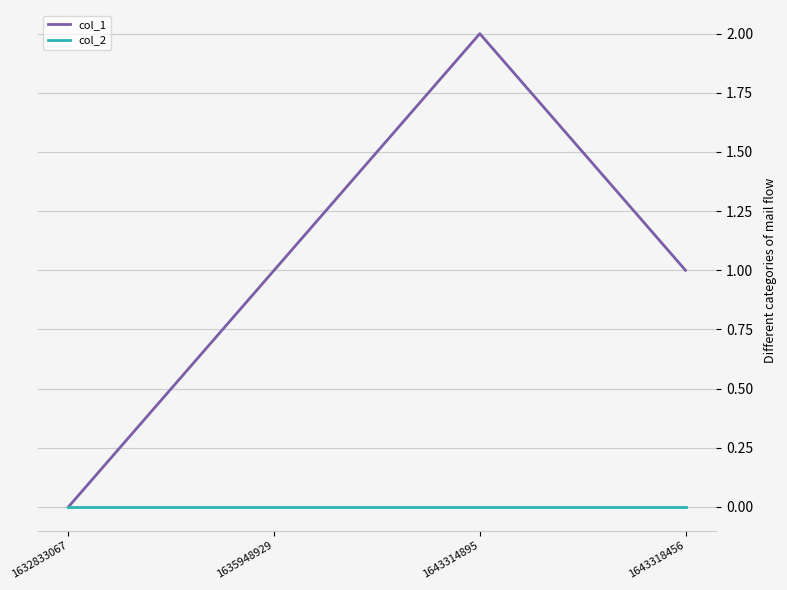

Is it true that col_2 equals 0 at 1643314895?

True